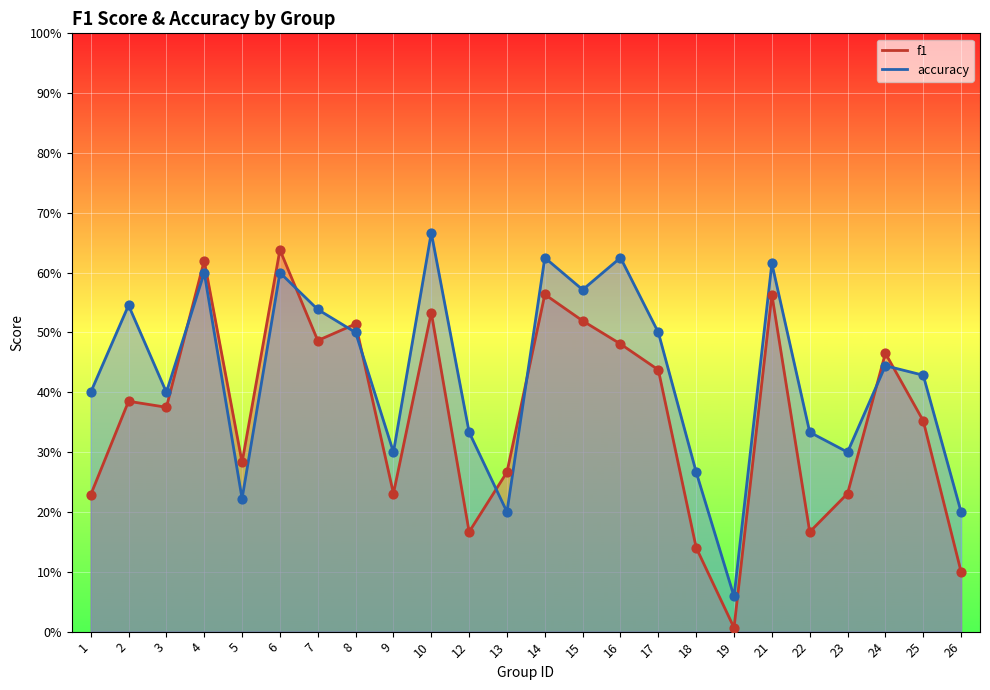

At which category is the sum across all series the highest?

6